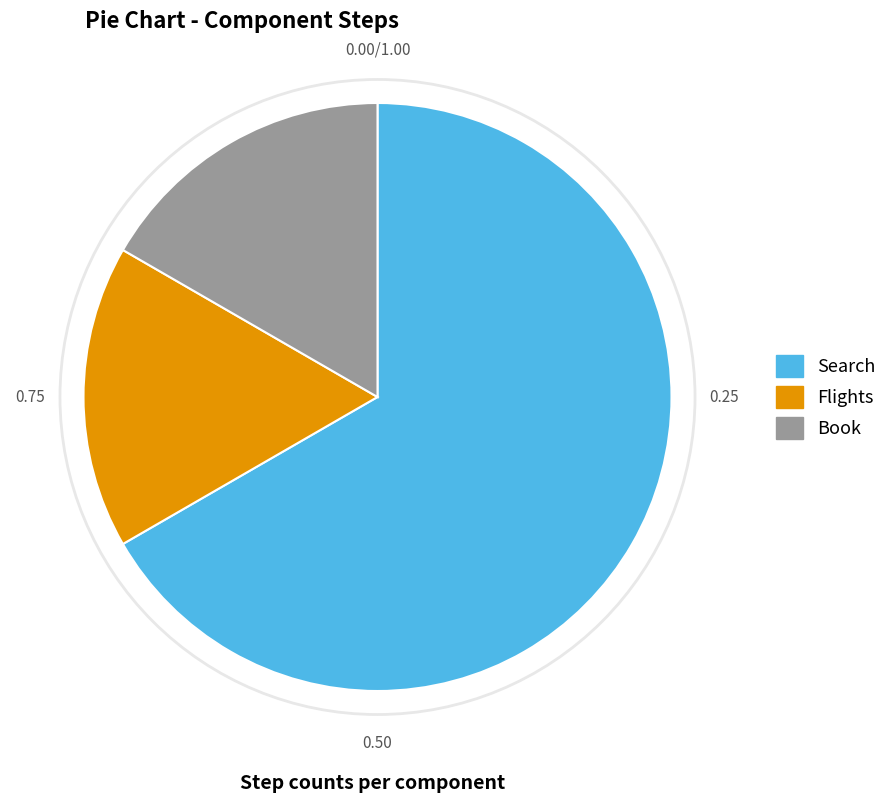

Which slice is the largest?

Search